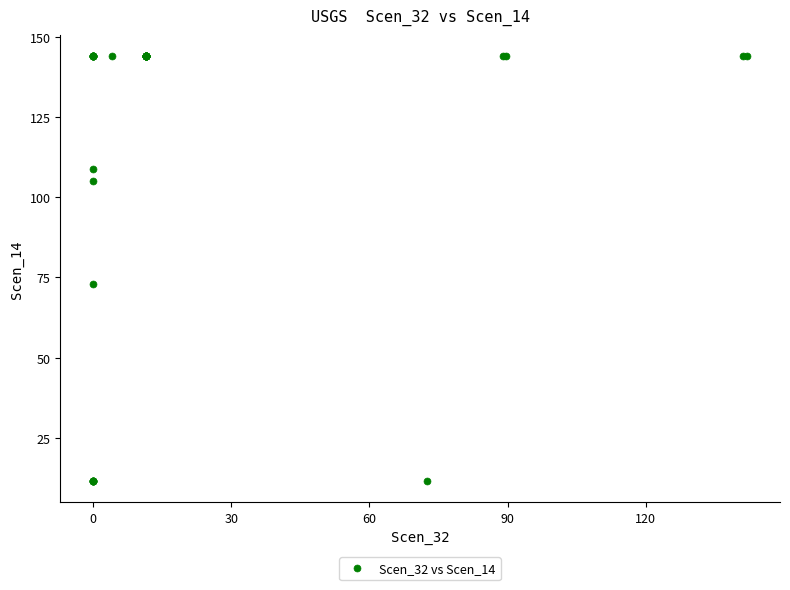

What Y value in the scatter plot is closest to 77?

72.9